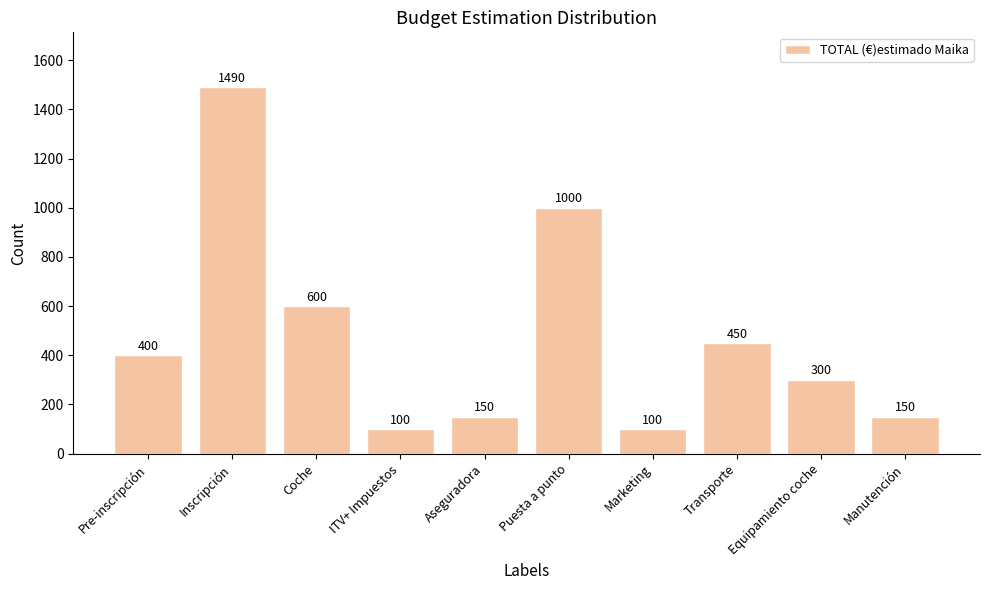

What is the label of the 3rd bar from the left?

Coche